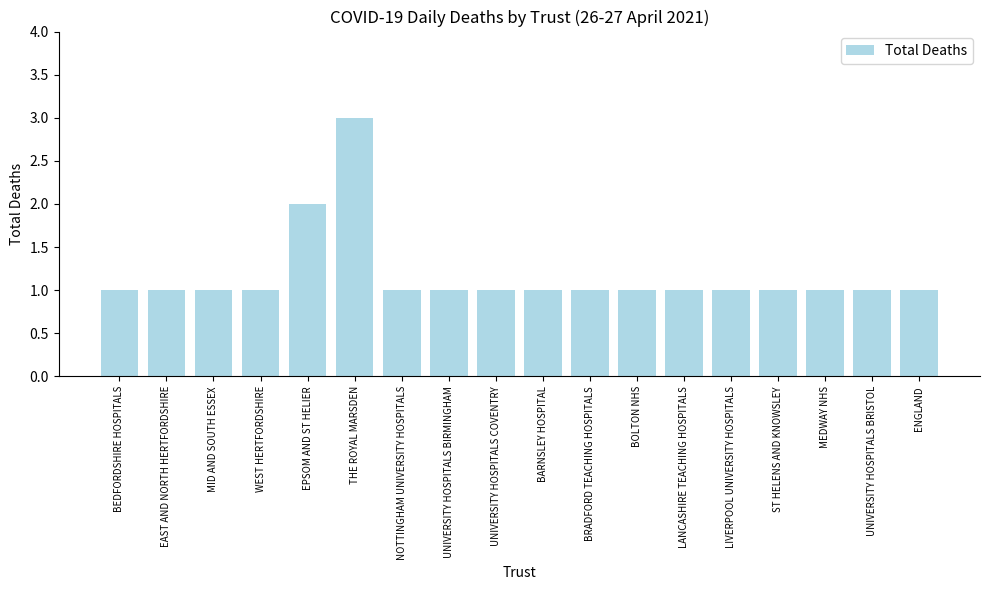

Count the values in the range 1 to 2.

17